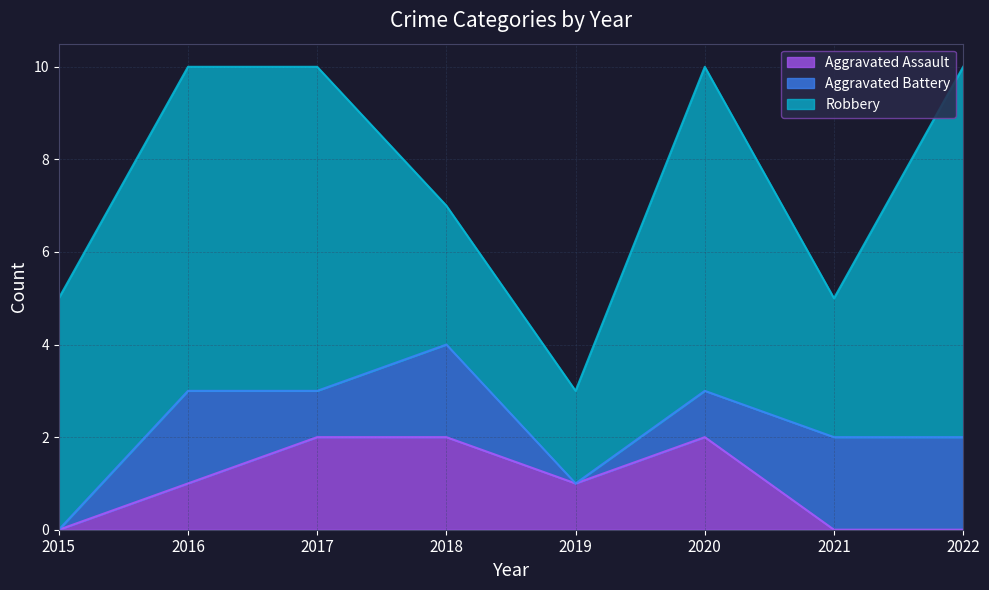

Is it true that Aggravated Assault equals 1 at 2022?

False